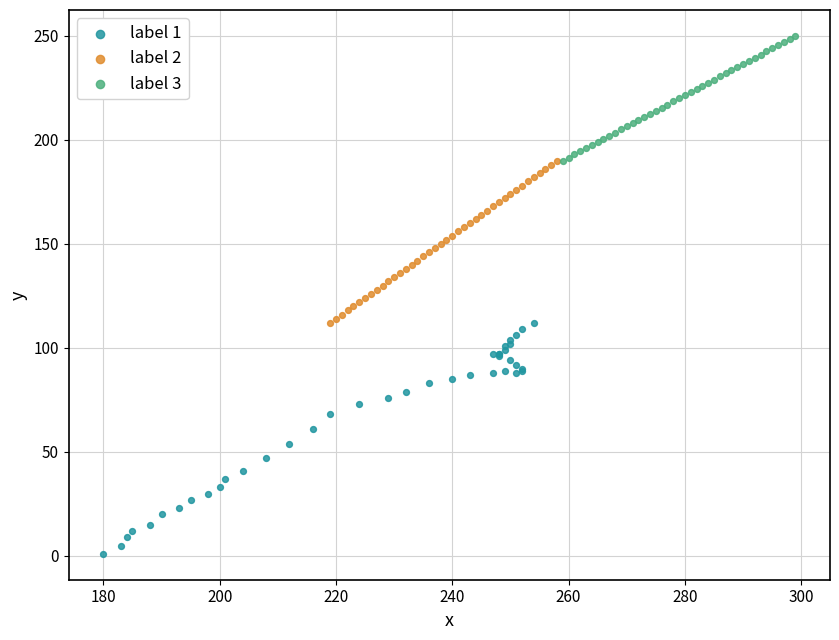

Which series has the largest Y range (max minus min)?

label 1